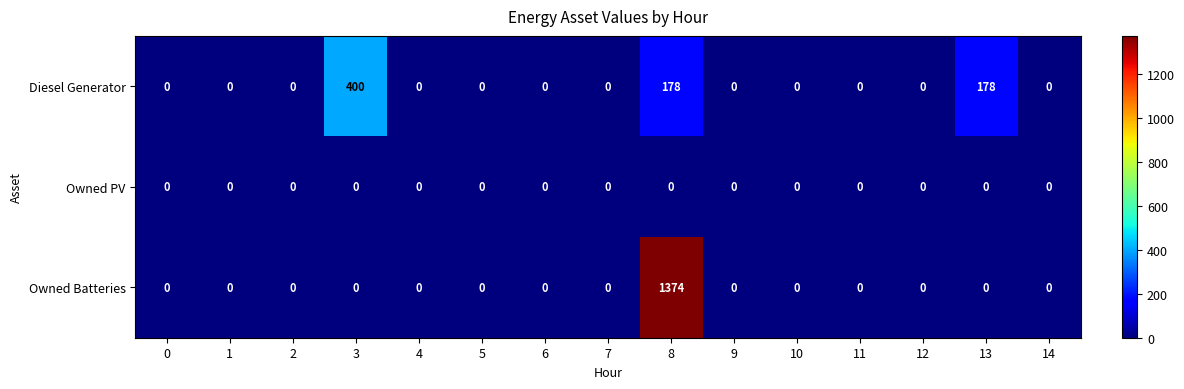

What is the sum of all Diesel Generator values?

756